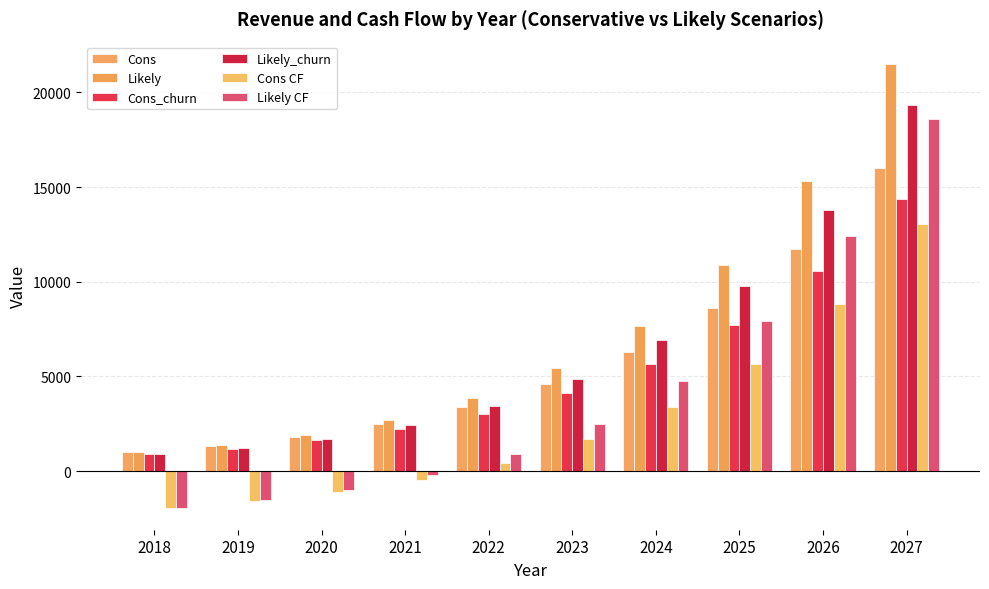

How many groups of bars are there?

10